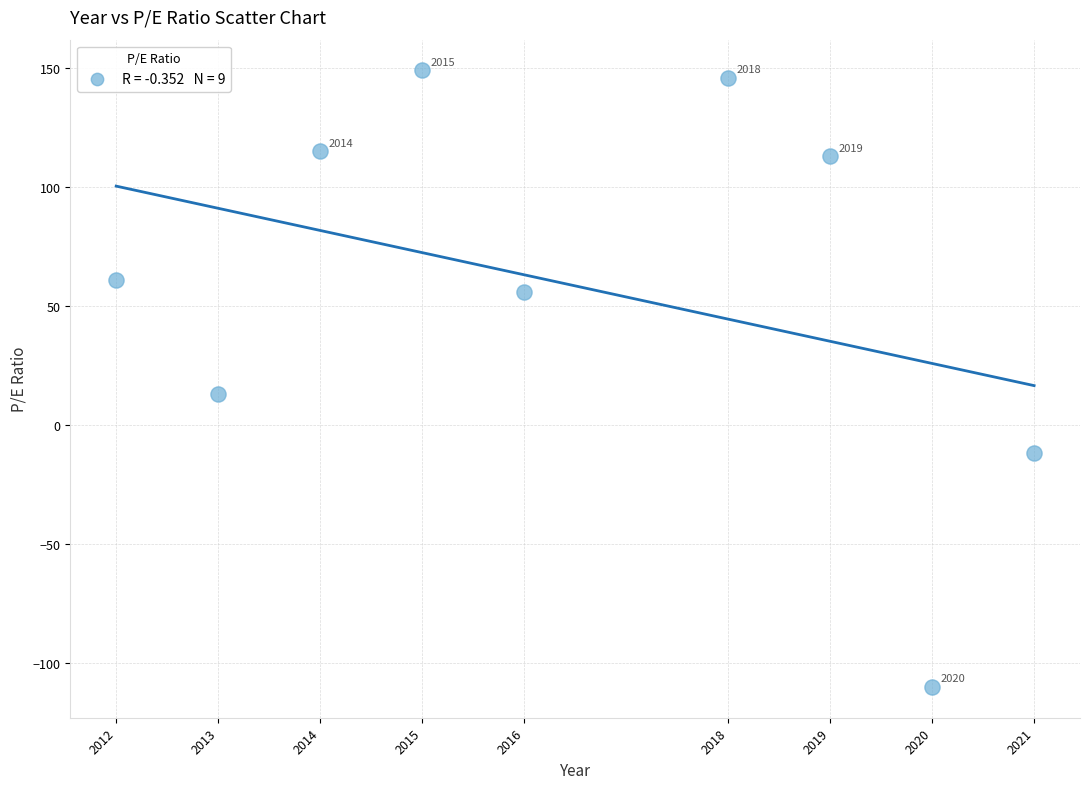

What is the range of X values (max minus min)?

9.0